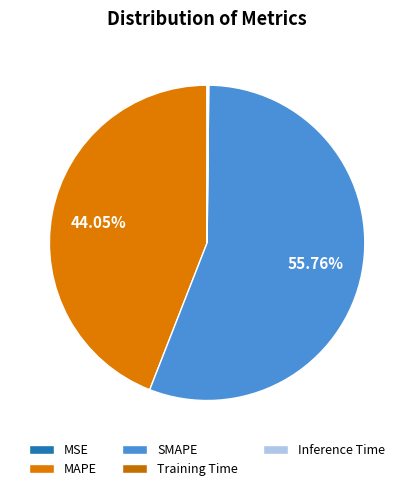

What is the majority slice?

SMAPE